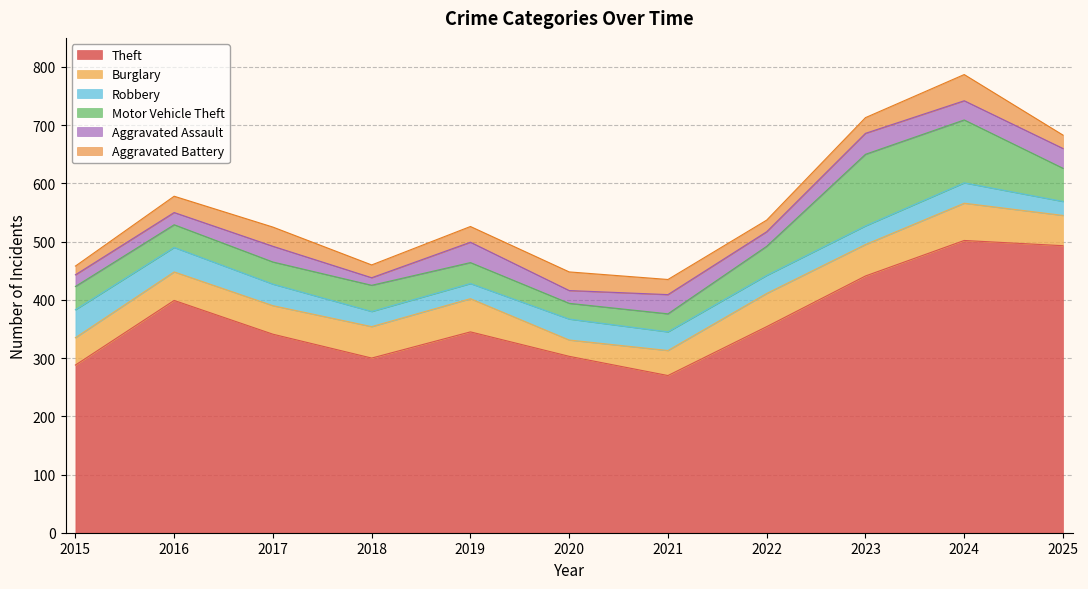

Which series has the largest total across all categories?

Theft